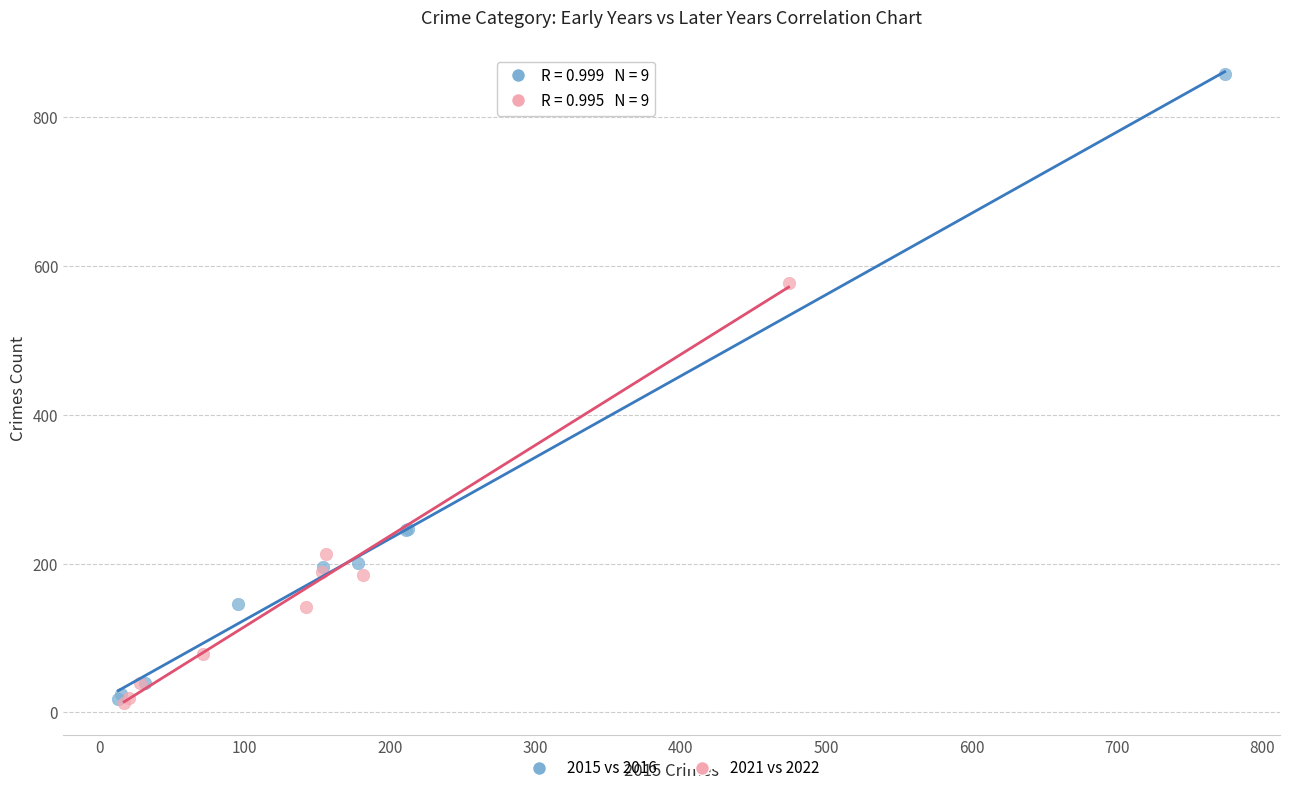

Which series has the largest Y range (max minus min)?

2015 vs 2016